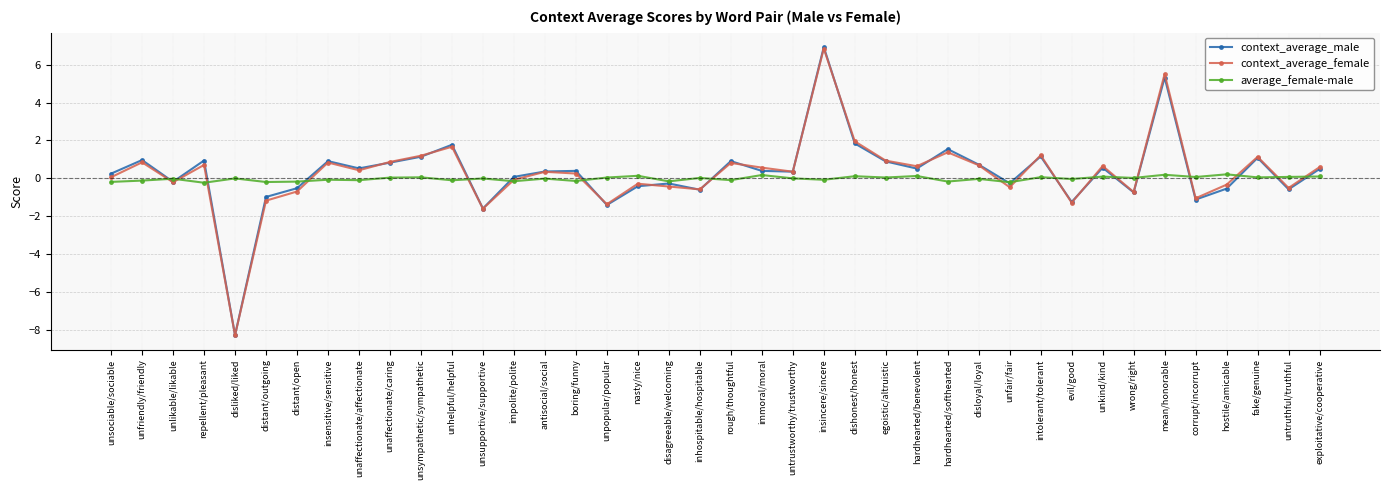

Count the number of categories in the chart.

40